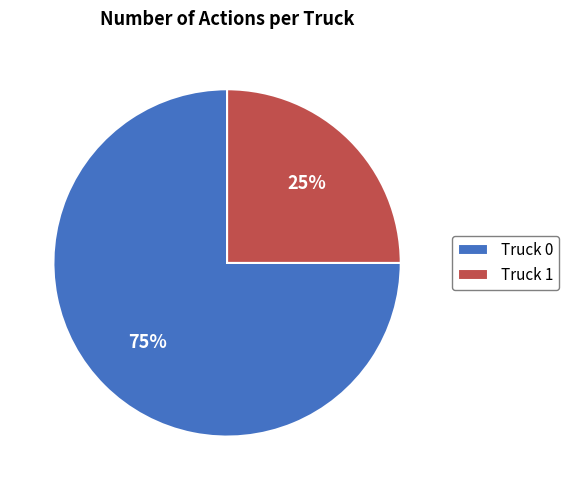

Does Truck 1 represent more than half of the total?

No